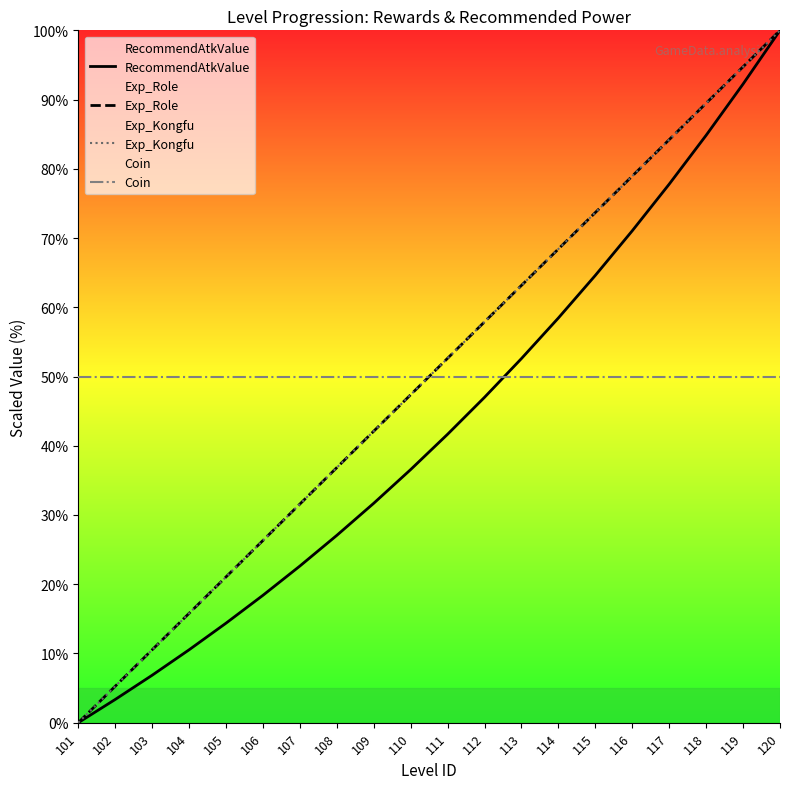

Which series has the widest spread of values?

RecommendAtkValue